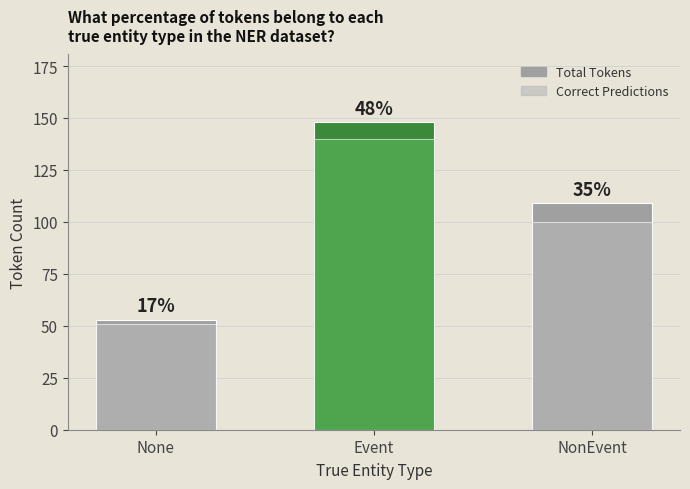

What is the difference between the maximum and minimum values in the Correct Predictions series?

89